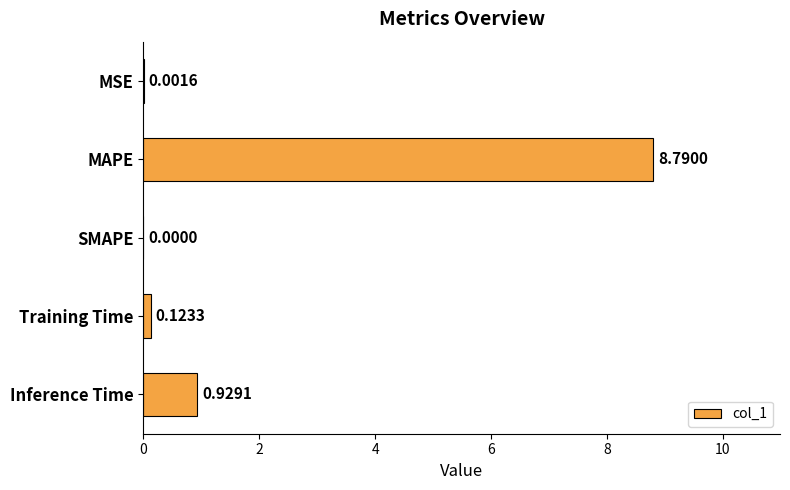

How many series are shown in this chart?

1